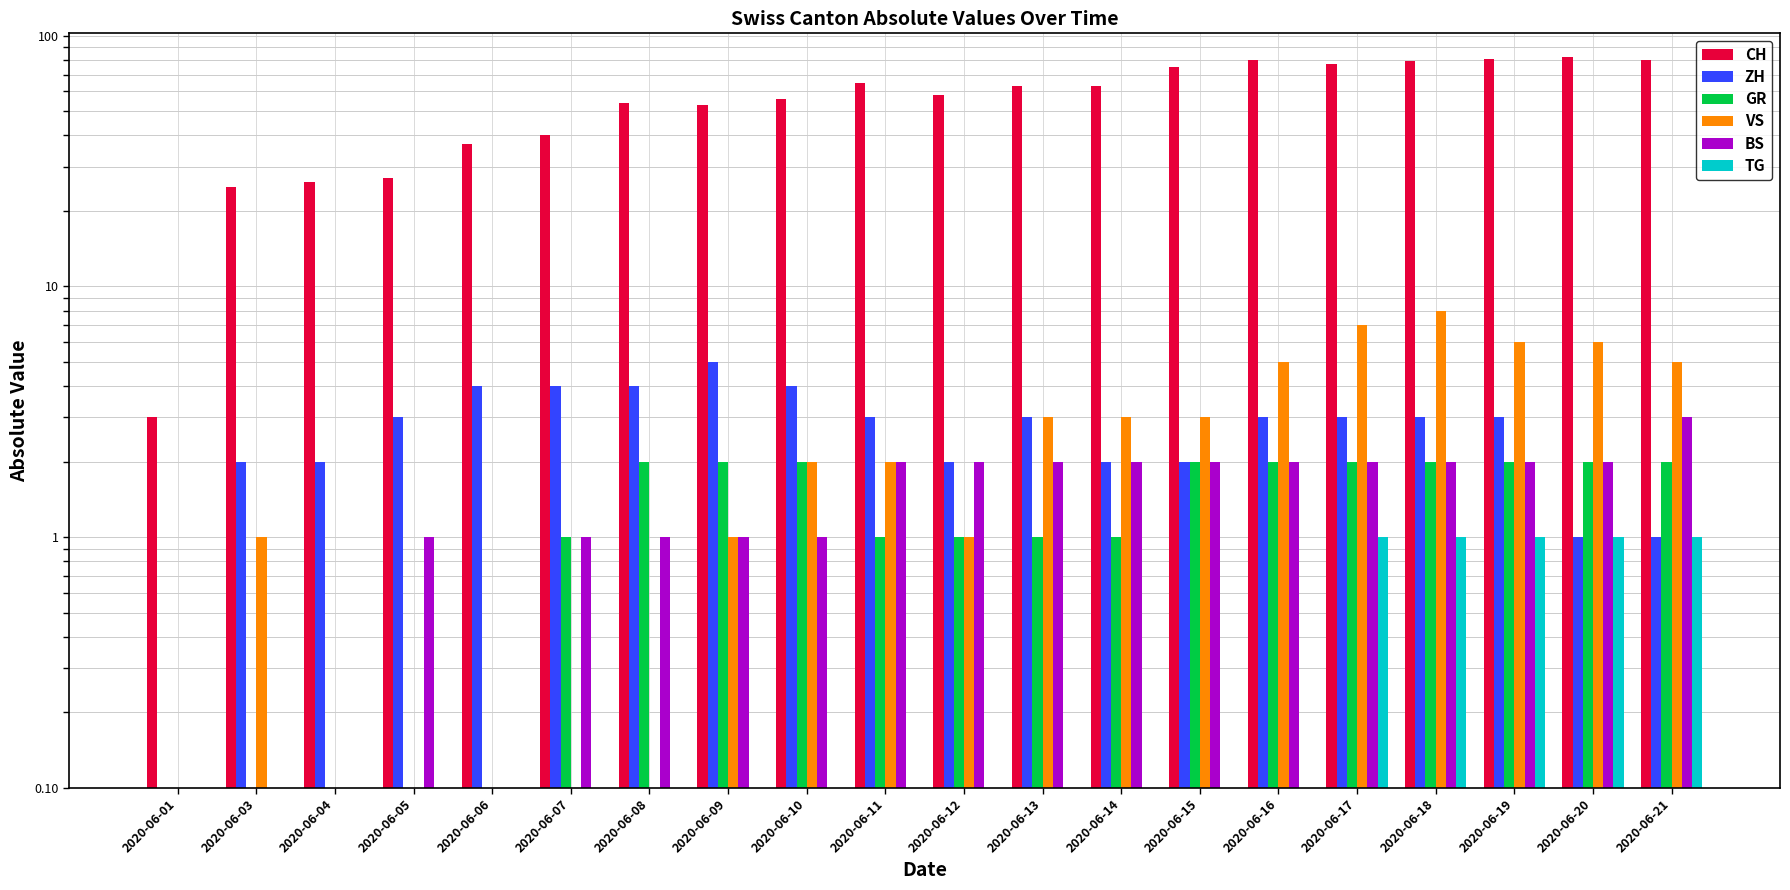

Are the bars grouped side by side (vs. stacked)?

Yes